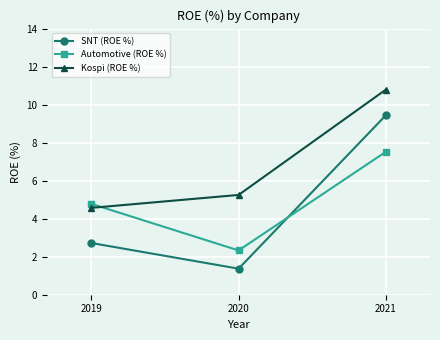

At which label does SNT (ROE %) first exceed 2?

2019